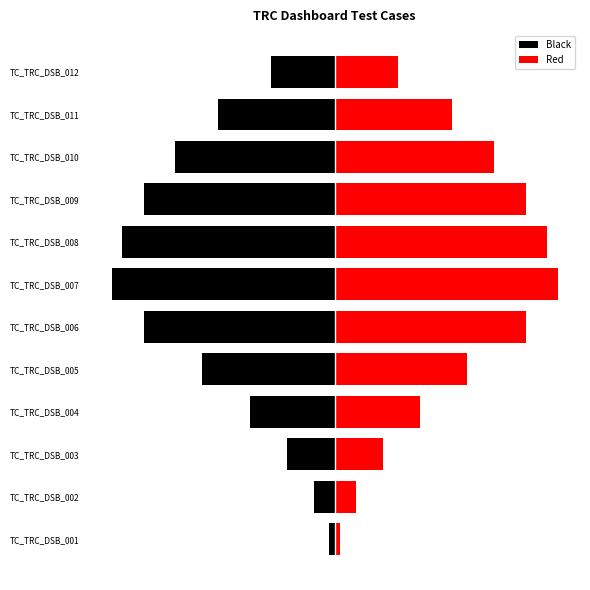

What is the highest value of the Red series?

70.0